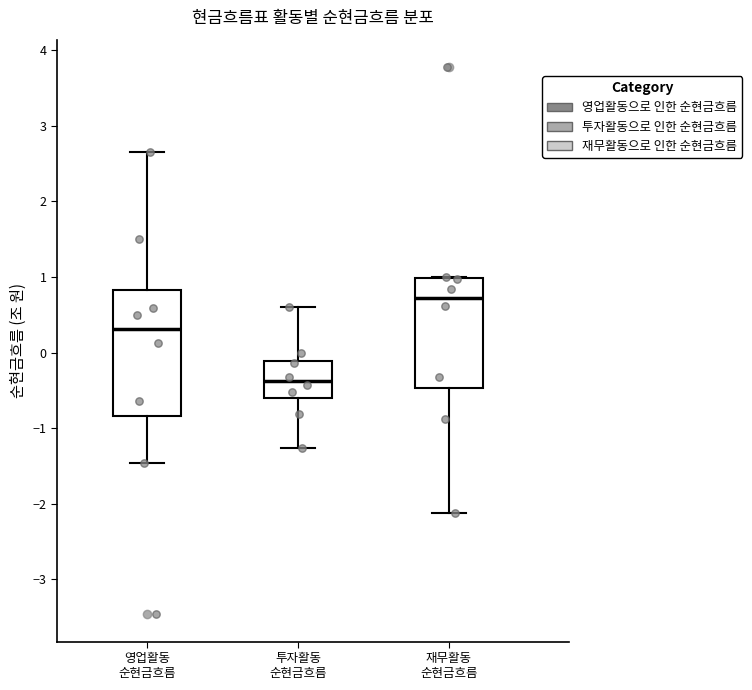

Reading left to right, read every box against the y-axis: the position of its median line, the range the box covers, and the ends of its whiskers. The values are not printed on the chart, so give them approximately, as read against the axis.

영업활동 순현금흐름: median 0.3, box -0.8 to 0.8, whiskers -1.5 to 2.6
투자활동 순현금흐름: median -0.4, box -0.6 to -0.1, whiskers -1.3 to 0.6
재무활동 순현금흐름: median 0.7, box -0.5 to 1.0, whiskers -2.1 to 1.0